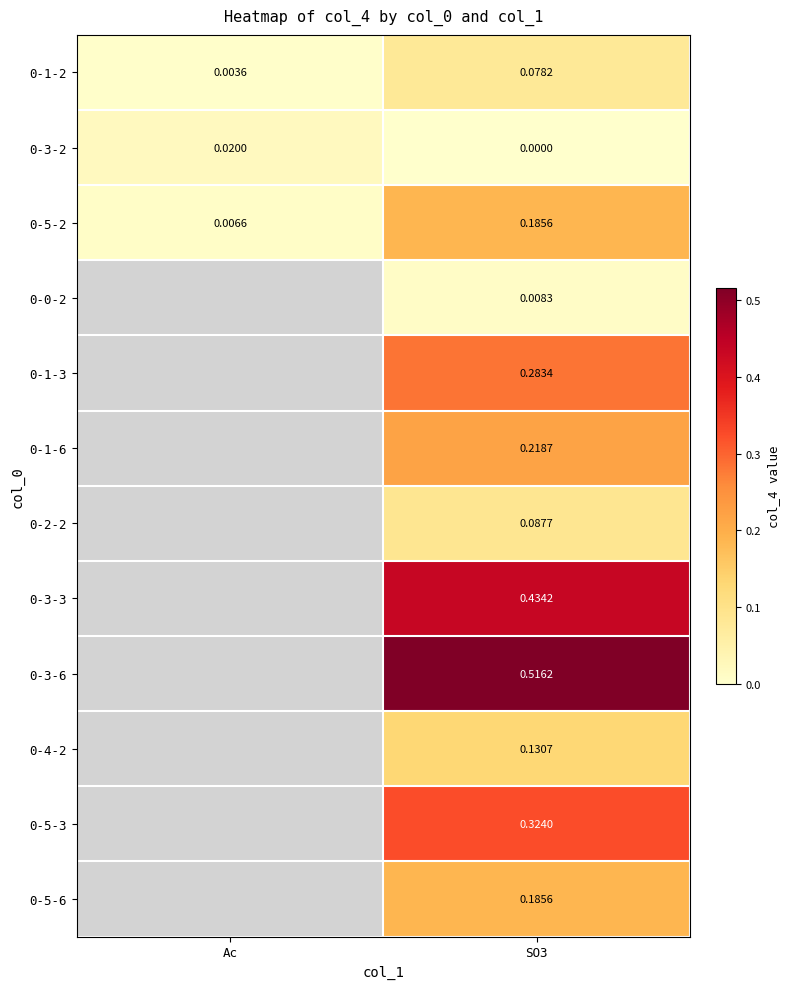

Is the value of 0-3-3 at SO3 greater than the value of 0-5-3 at SO3?

Yes